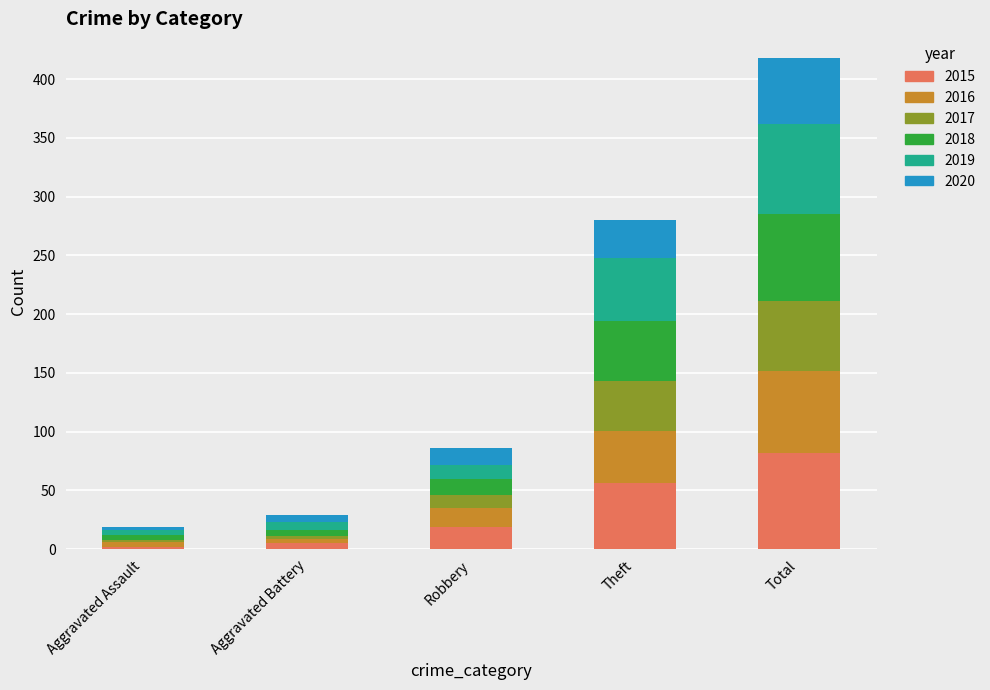

What is the maximum value for 2015?

82